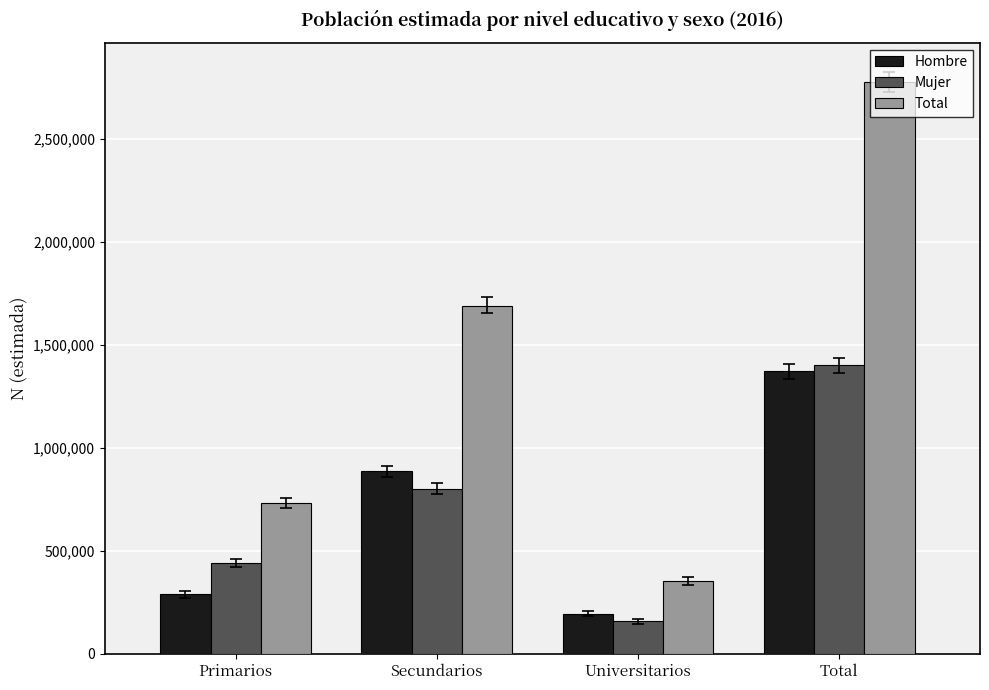

Which series has the widest spread of values?

Total